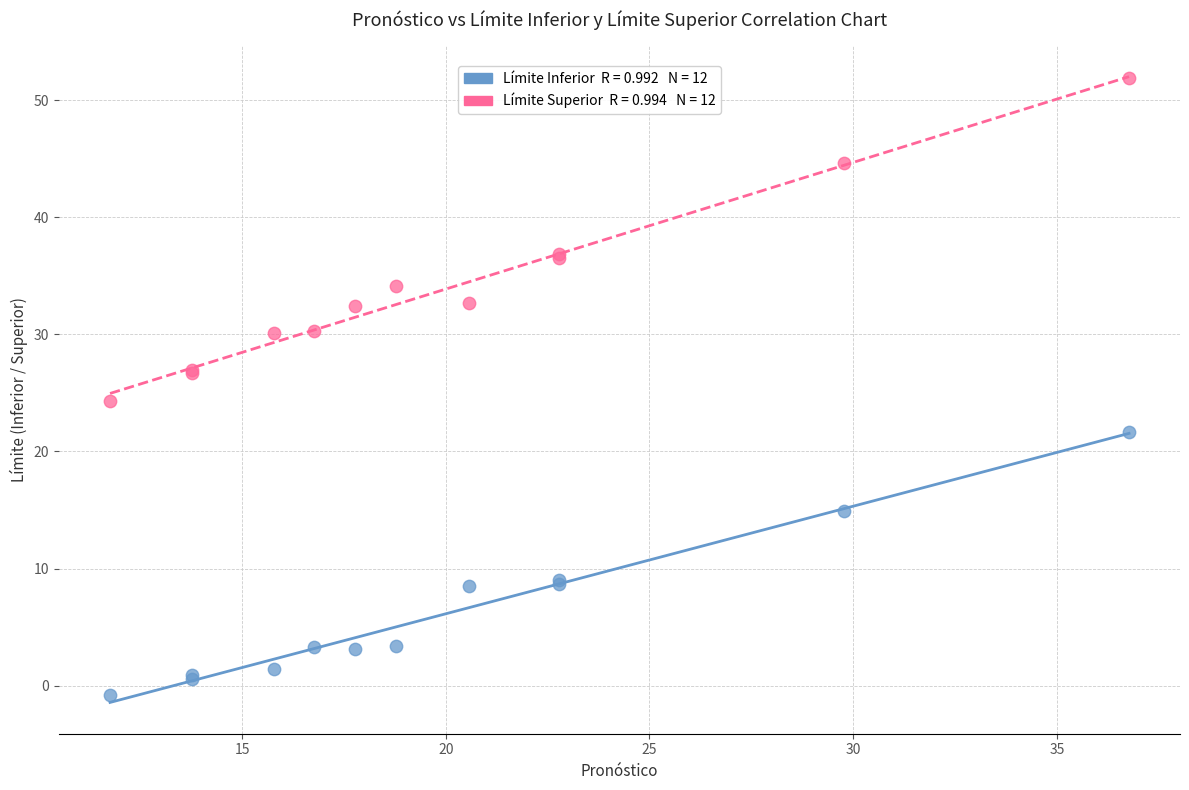

Across all series, what Y value is closest to 25?

24.3